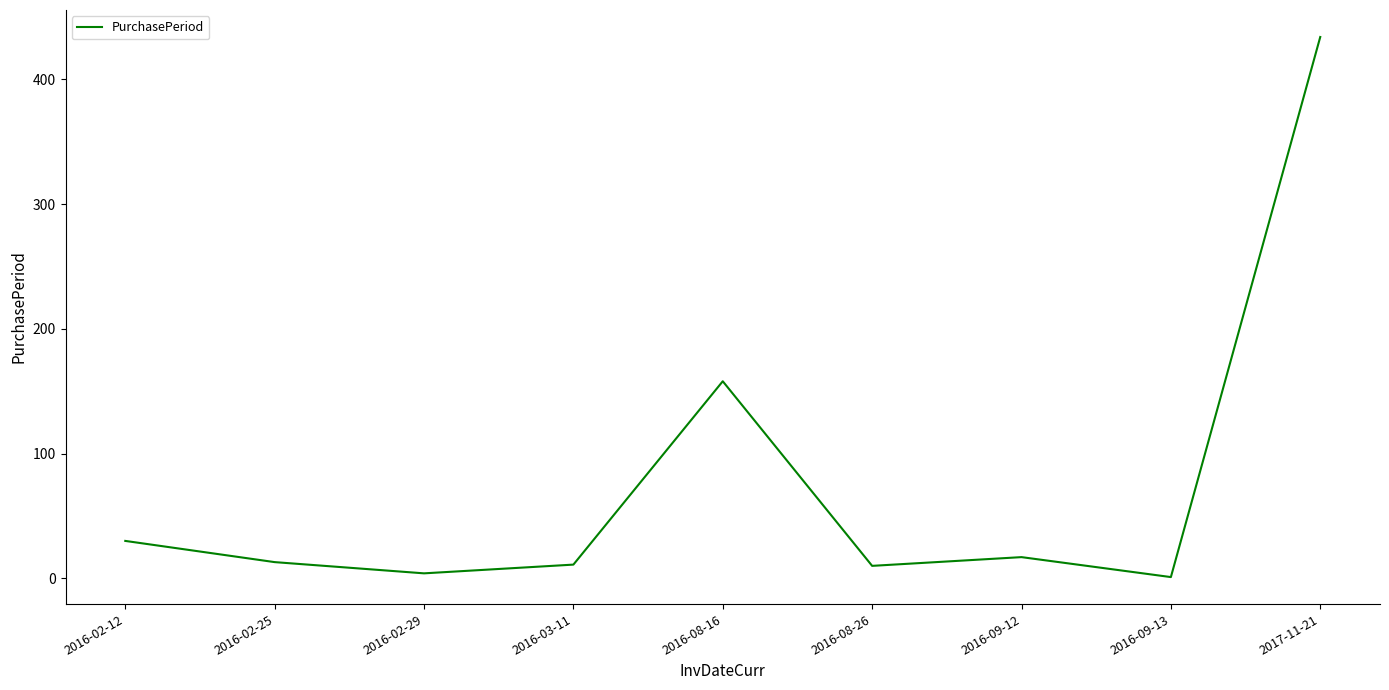

The value at 2016-08-16 is 217. True or false?

False